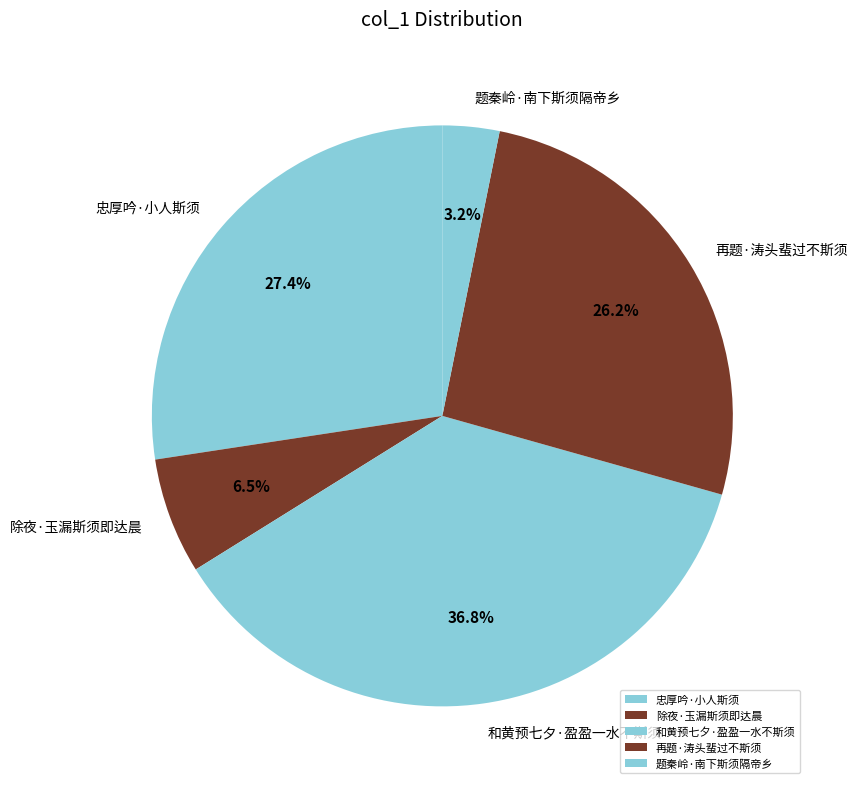

Between 除夜·玉漏斯须即达晨 and 和黄预七夕·盈盈一水不斯须, which is larger?

和黄预七夕·盈盈一水不斯须